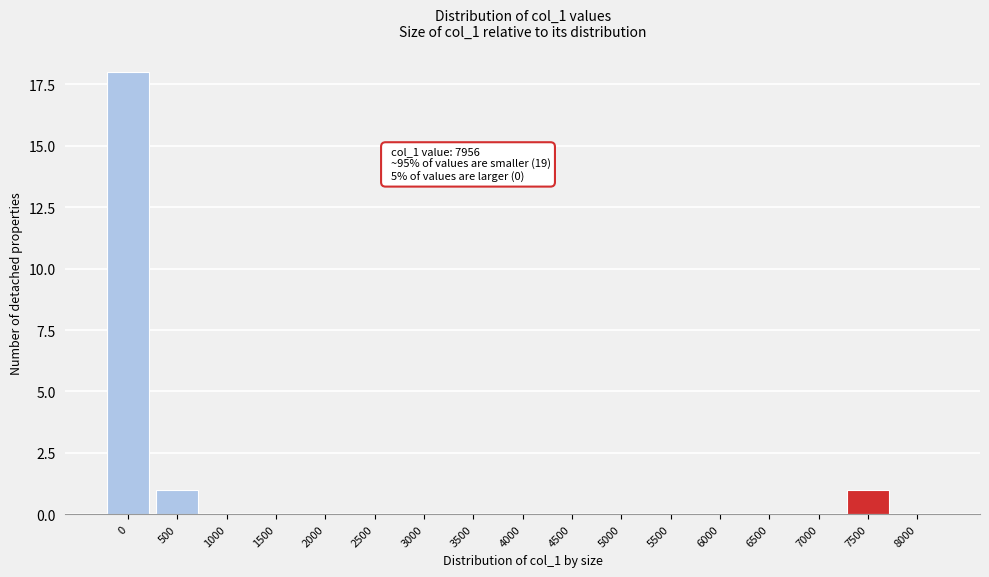

Reading left to right, transcribe all the data shown in this chart.

0=18	500=1	1000=0	1500=0	2000=0	2500=0	3000=0	3500=0	4000=0	4500=0	5000=0	5500=0	6000=0	6500=0	7000=0	7500=1	8000=0